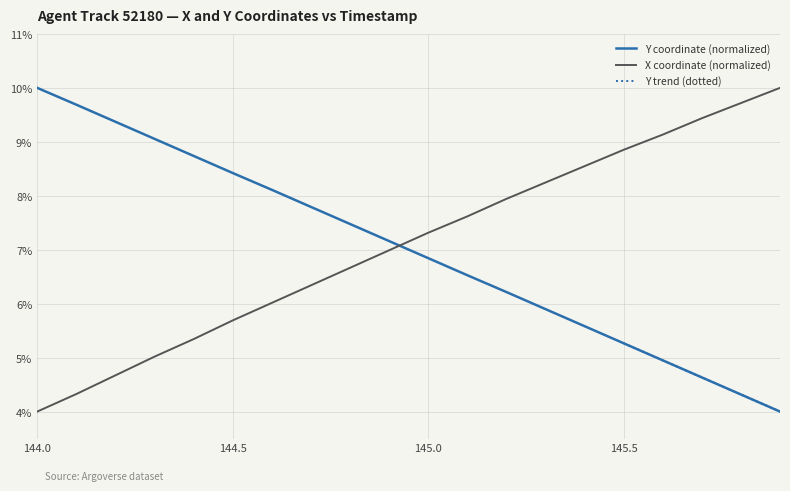

Does the chart have visible grid lines?

Yes